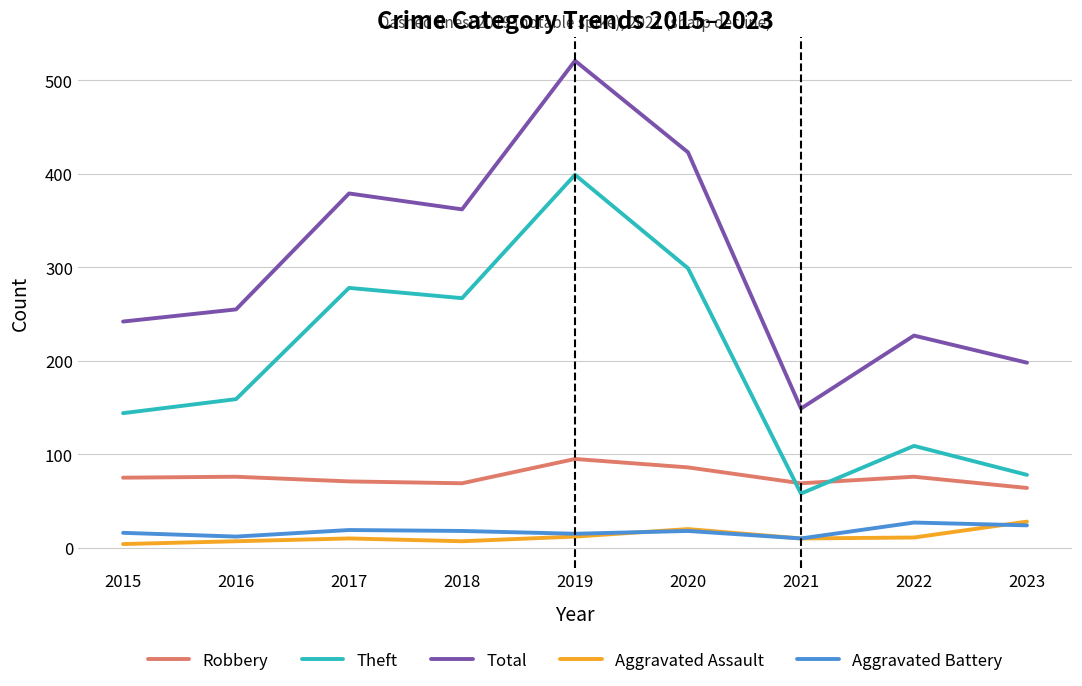

True or false: Aggravated Battery has more than 1 interior local peaks.

True